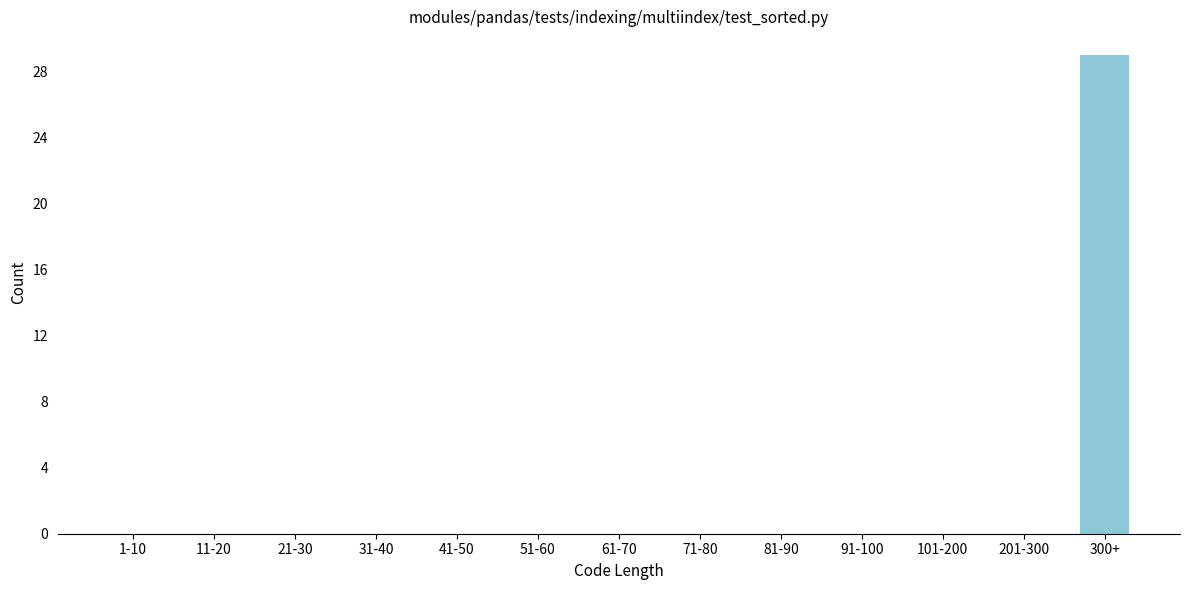

Reading left to right, what are all the values shown in this chart?

1-10=0	11-20=0	21-30=0	31-40=0	41-50=0	51-60=0	61-70=0	71-80=0	81-90=0	91-100=0	101-200=0	201-300=0	300+=29